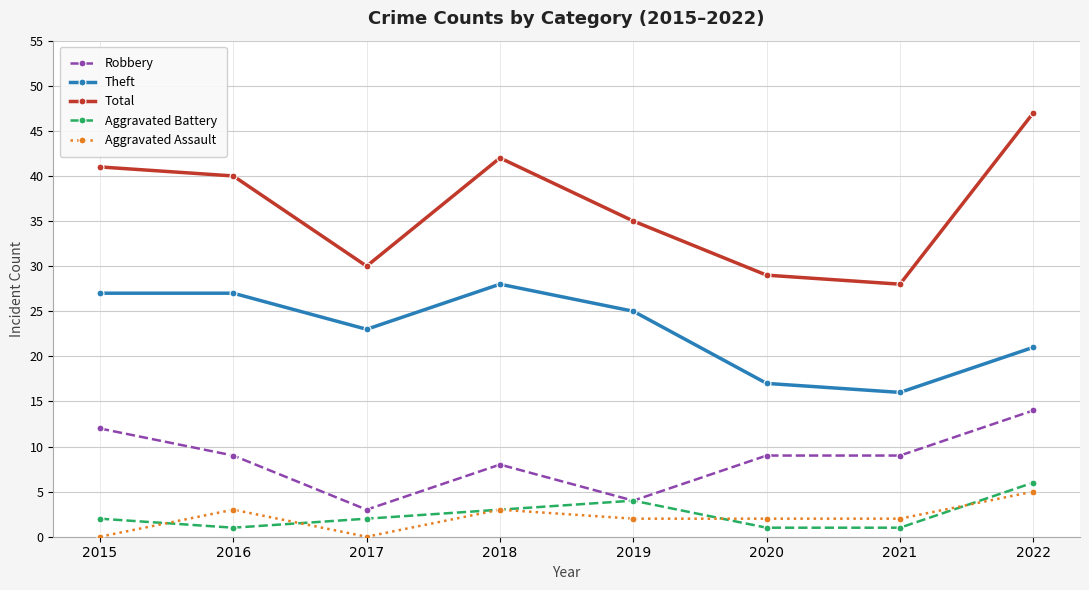

Which series ends up on top after the final intersection of Aggravated Assault and Aggravated Battery?

Aggravated Battery